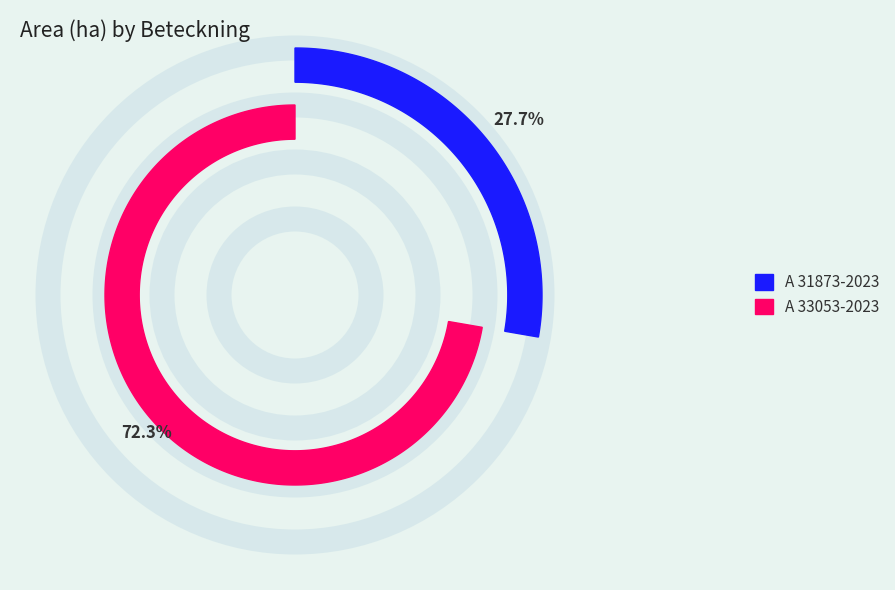

To the nearest percent, what percentage of the pie is A 33053-2023?

72%